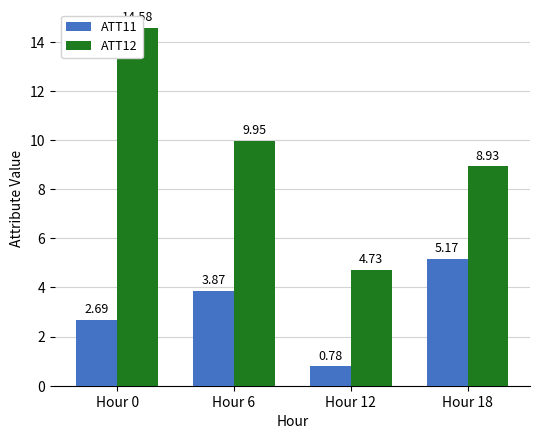

At which category is the sum across all series the highest?

Hour 0